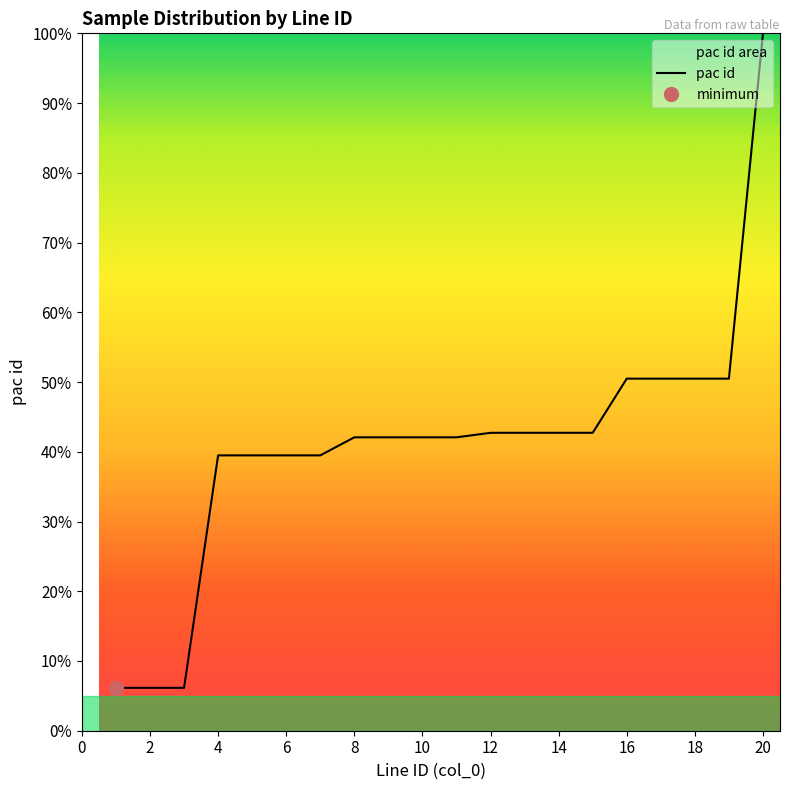

What is the average value?

40.9